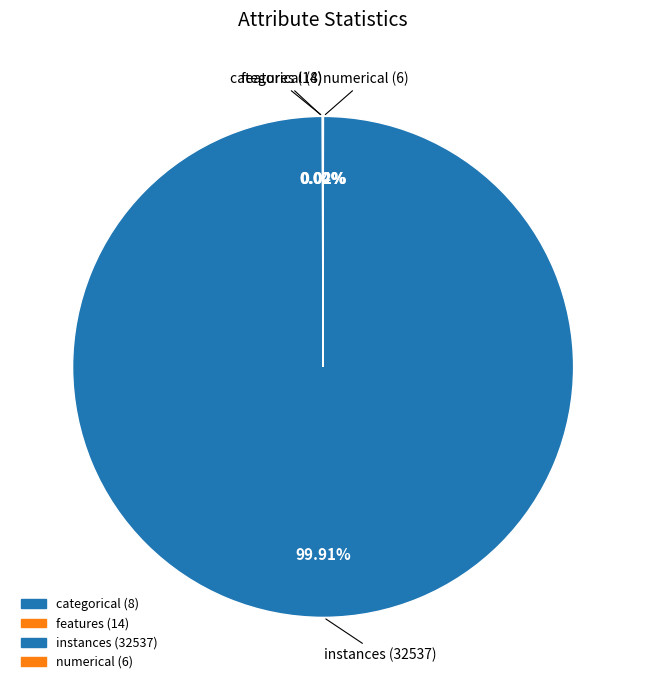

Does any single category account for the majority?

Yes